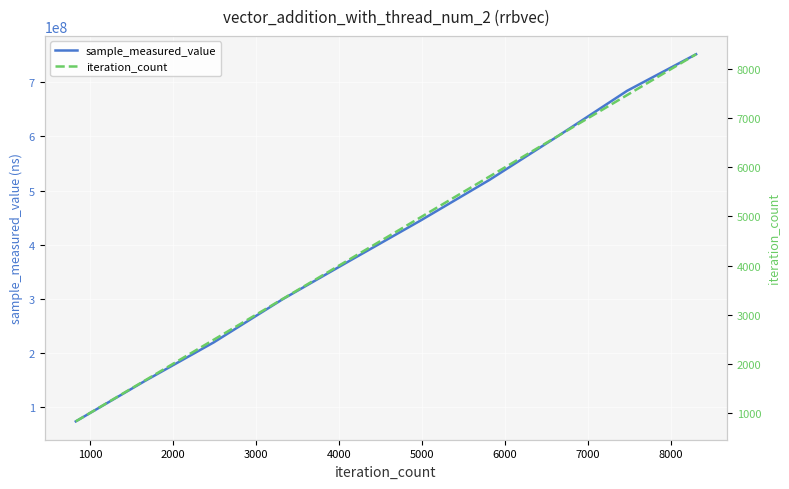

What is the maximum value for sample_measured_value?

751583868